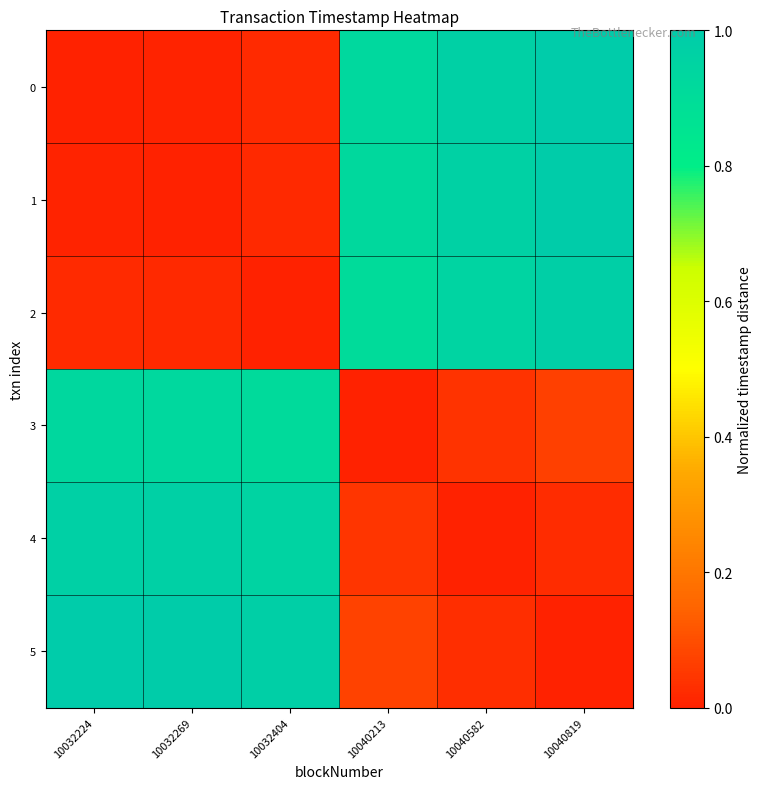

At 10032224, list the series in order from smallest to largest.

0, 1, 2, 3, 4, 5